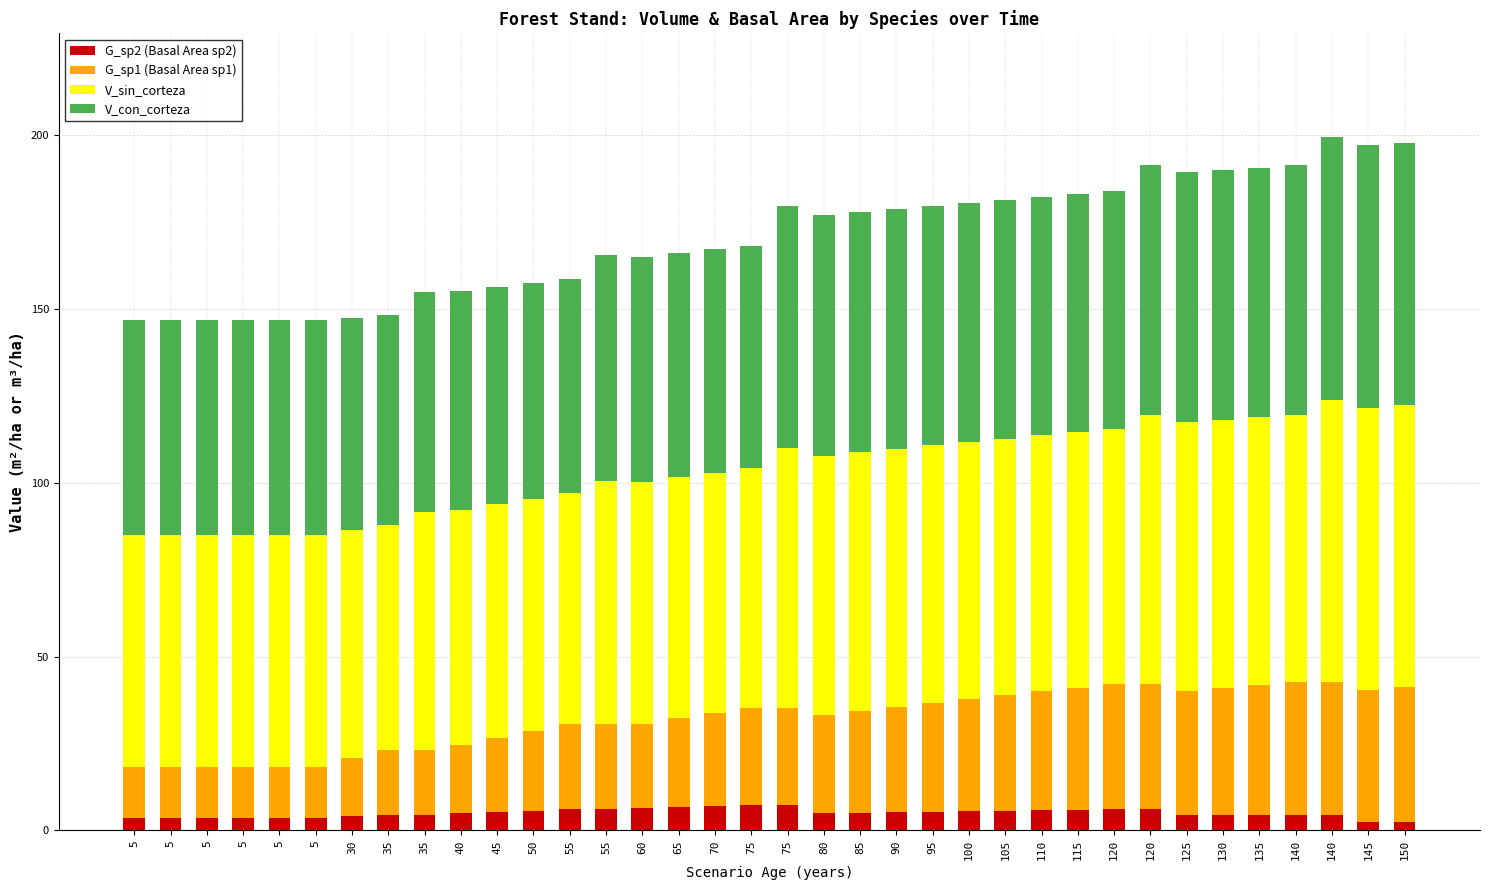

What are all the series names shown in the legend?

G_sp2 (Basal Area sp2), G_sp1 (Basal Area sp1), V_sin_corteza, V_con_corteza